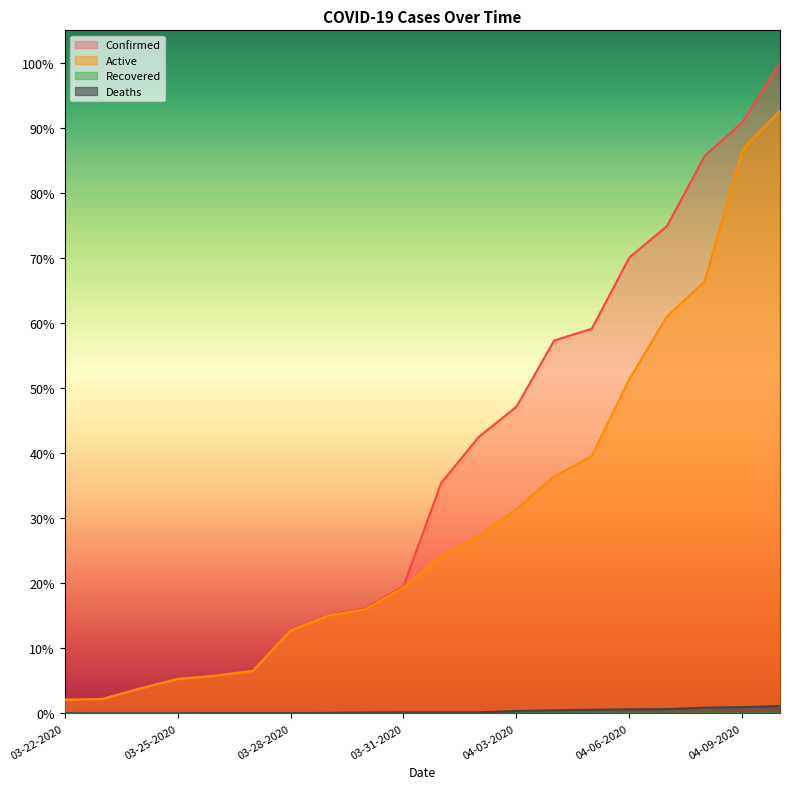

At which label does Active reach its peak?

04-10-2020